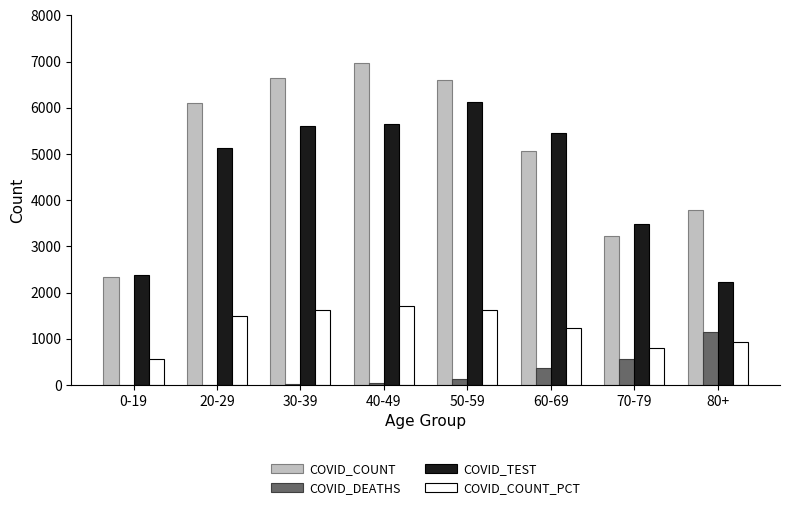

Are the bars horizontal?

No